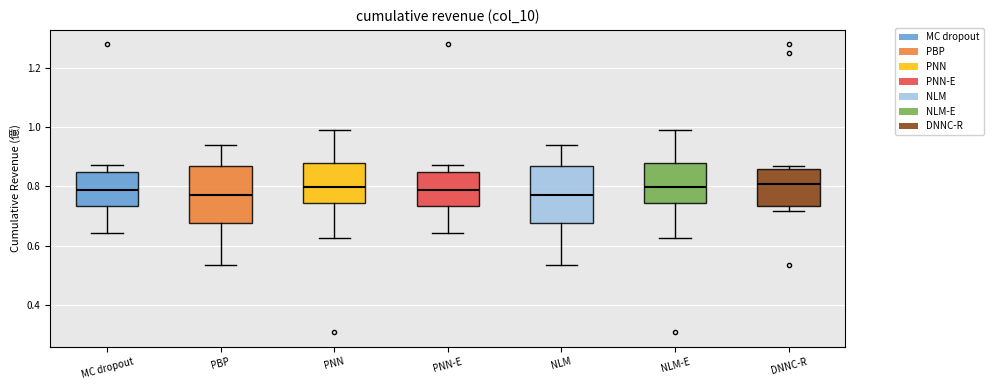

Where is the upper edge of the box for DNNC-R on the y-axis? The values are not printed on the chart, so give them approximately, as read against the axis.

0.86